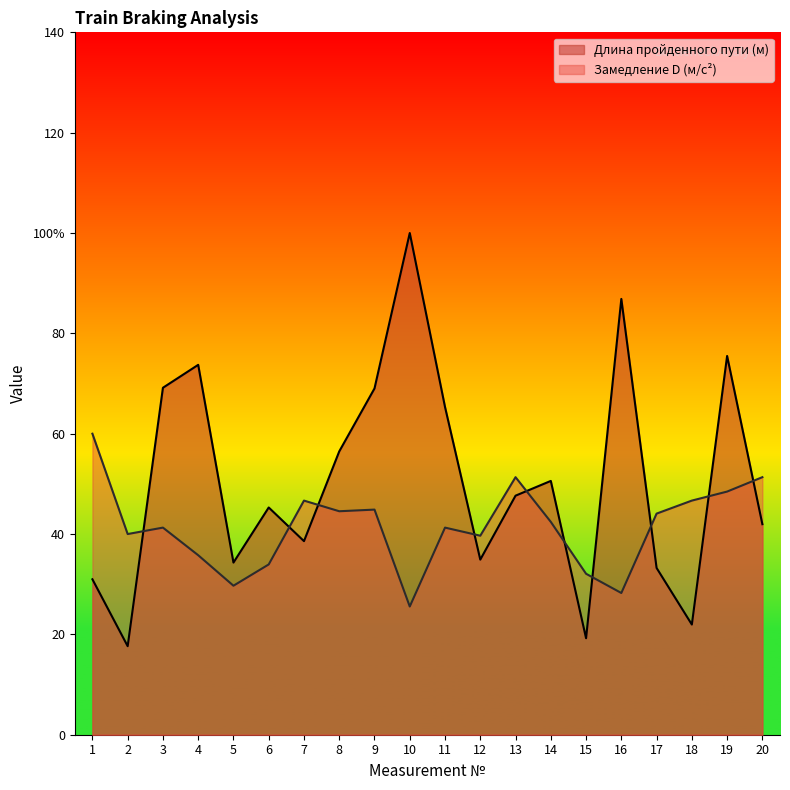

Is it true that Замедление D (м/с2) equals 60.0 at 1?

True